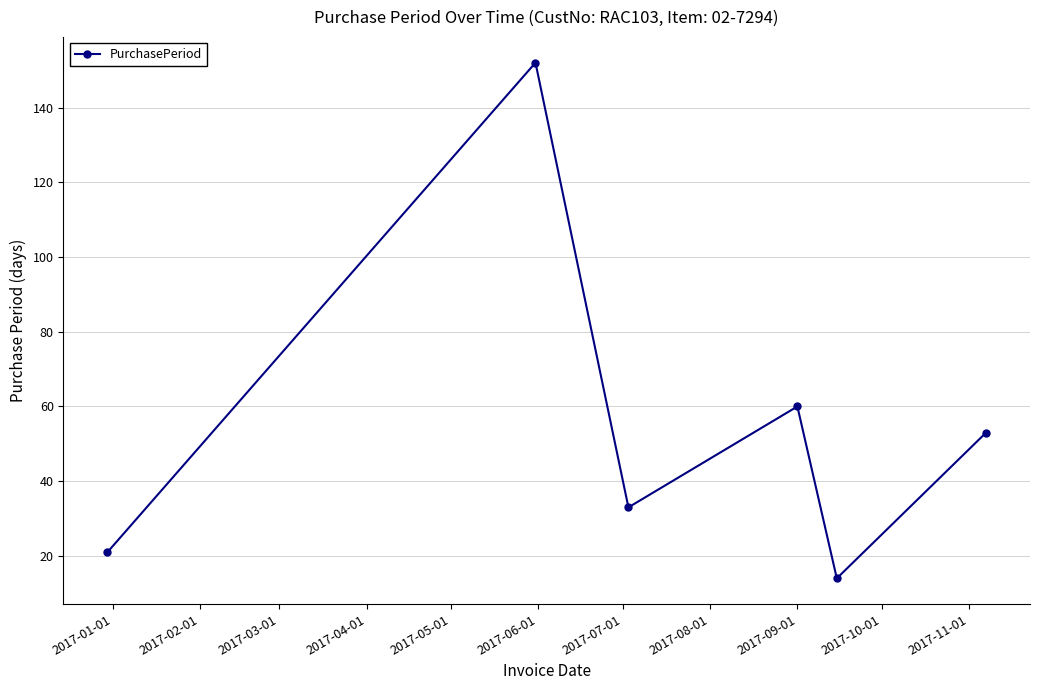

What is the difference between the maximum and second lowest values?

131